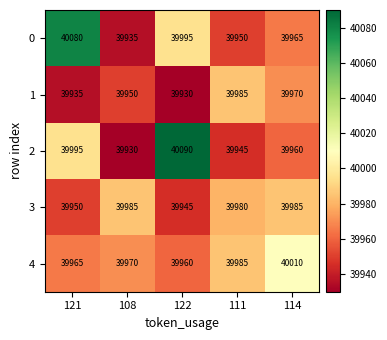

Rank the series at 114 from highest to lowest value.

4, 3, 1, 0, 2